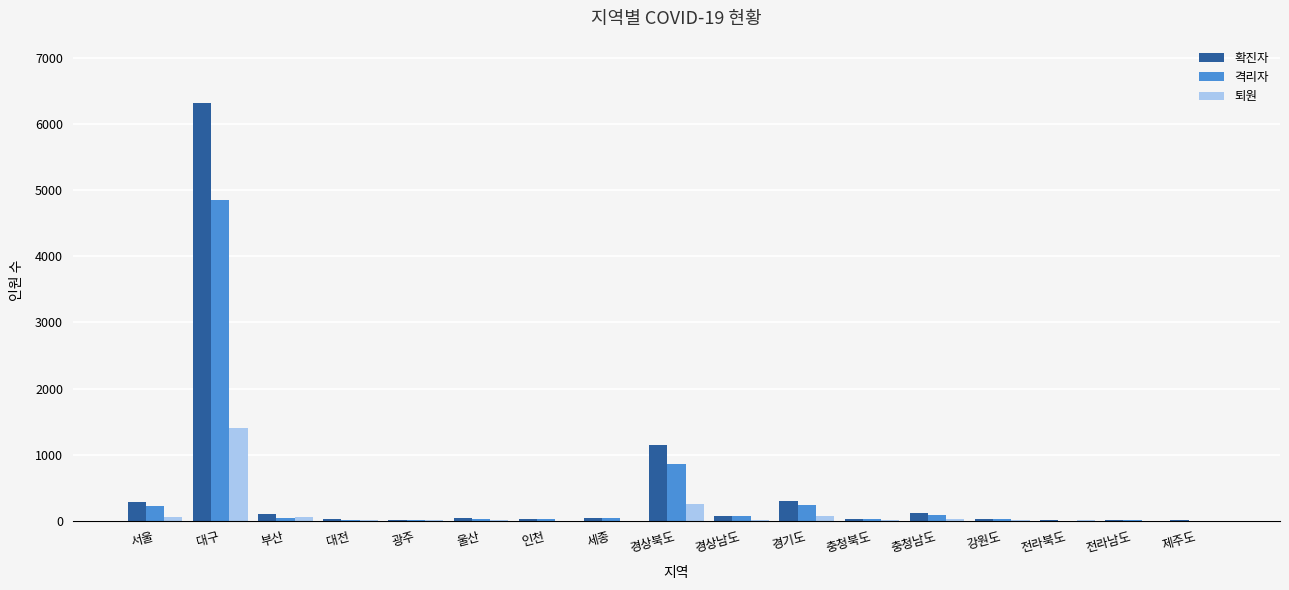

Where does the 격리자 series first go above 30?

서울